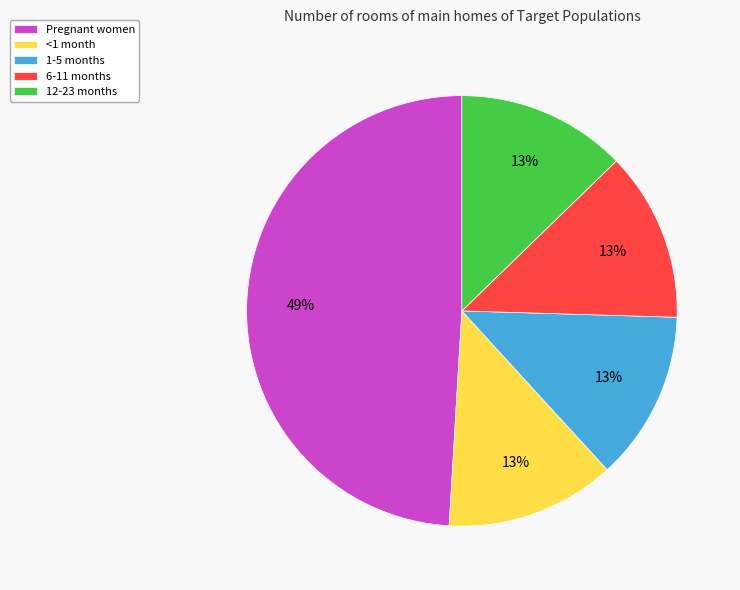

How many segments does this pie chart have?

5